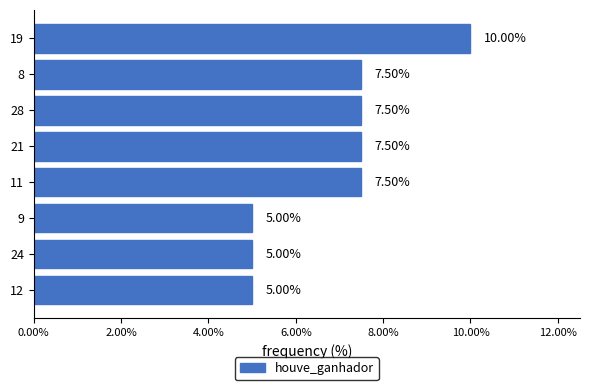

What is the change in value from 28 to 19?

+2.5